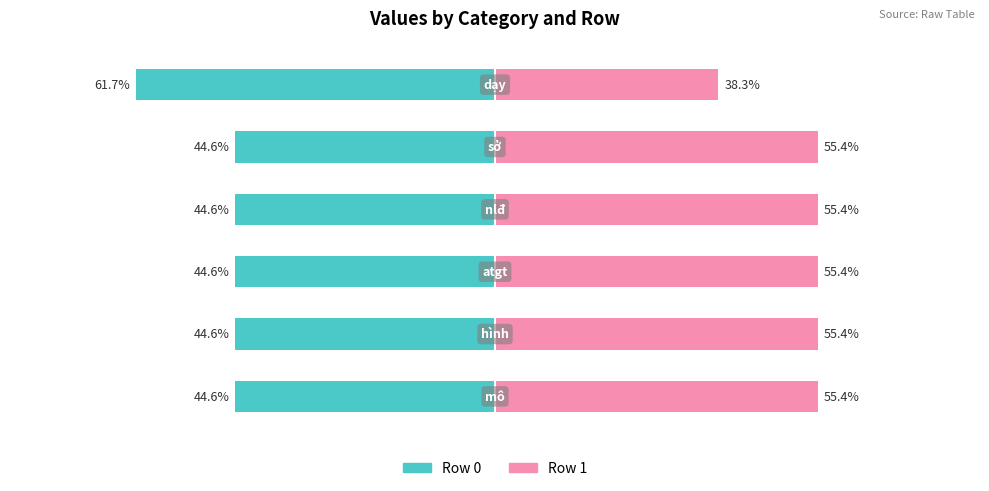

Between 0 and 1, which series saw the biggest shift?

Row 0